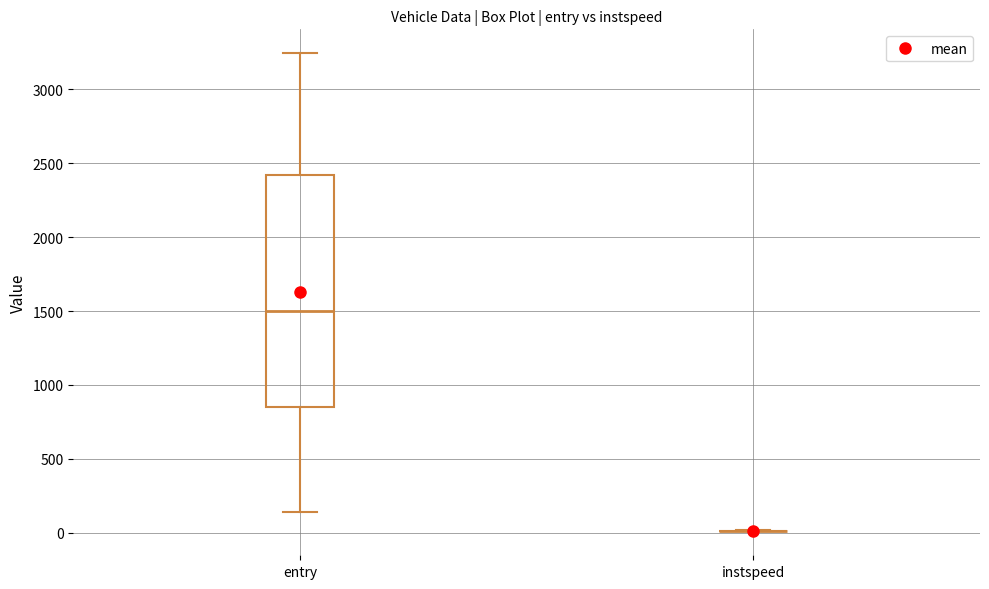

Reading left to right, transcribe this box plot: for each box, give where its median line is, the range the box spans, and where its two whiskers end, as read against the y-axis. The values are not printed on the chart, so give them approximately, as read against the axis.

entry: median 1500, box 850 to 2400, whiskers 150 to 3250
instspeed: box collapsed to a line at 0, whiskers 0 to 0